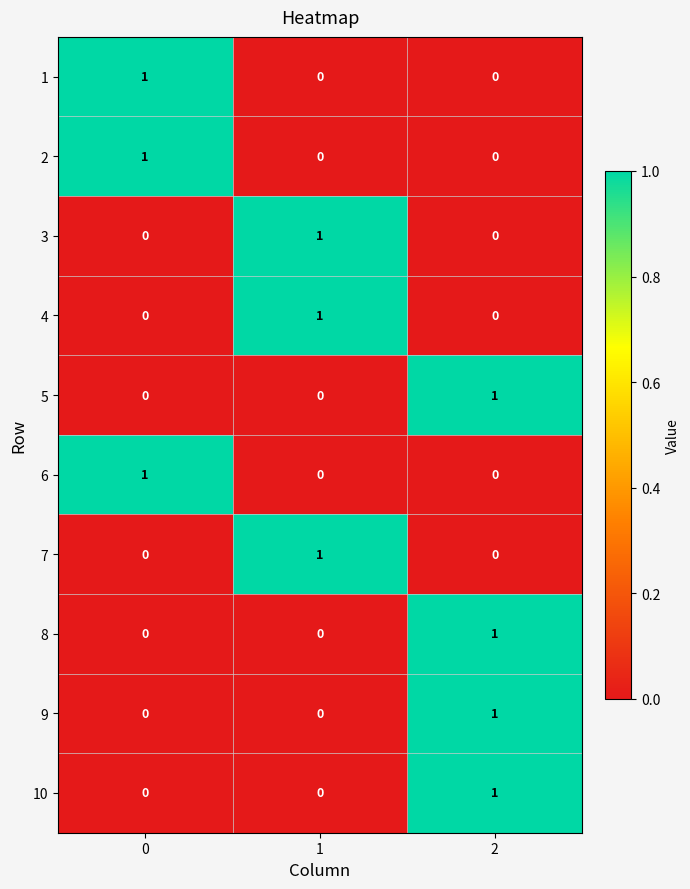

What is the spread (max minus min) of values at 2?

1